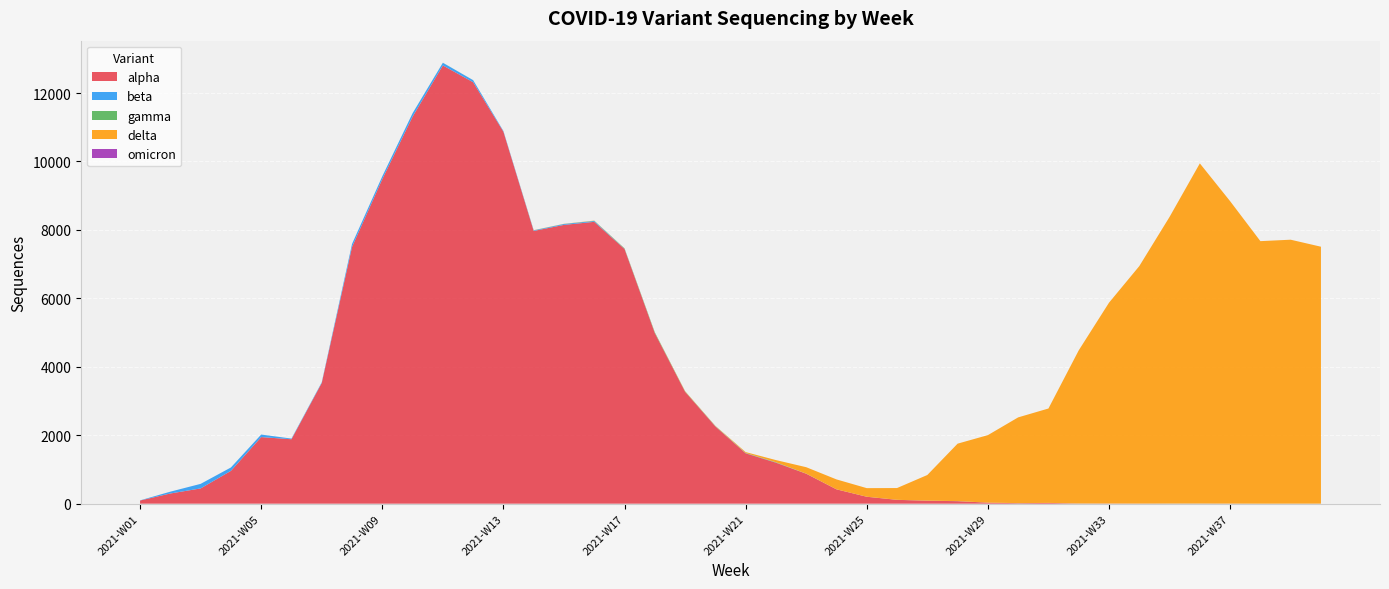

Reading left to right, list all the values displayed in this chart.

alpha: 2021-W01=93	2021-W02=298	2021-W03=446	2021-W04=959	2021-W05=1946	2021-W06=1883	2021-W07=3527	2021-W08=7502	2021-W09=9485	2021-W10=11310	2021-W11=12807	2021-W12=12316	2021-W13=10871	2021-W14=7970	2021-W15=8147	2021-W16=8236	2021-W17=7442	2021-W18=4984	2021-W19=3270	2021-W20=2257	2021-W21=1472	2021-W22=1198	2021-W23=875	2021-W24=419	2021-W25=202	2021-W26=112	2021-W27=87	2021-W28=73	2021-W29=30	2021-W30=14	2021-W31=22	2021-W32=4	2021-W33=5	2021-W34=3	2021-W35=2	2021-W36=3	2021-W37=2	2021-W38=0	2021-W39=1	2021-W40=1
beta: 2021-W01=4	2021-W02=53	2021-W03=133	2021-W04=99	2021-W05=74	2021-W06=19	2021-W07=20	2021-W08=87	2021-W09=82	2021-W10=99	2021-W11=77	2021-W12=60	2021-W13=19	2021-W14=17	2021-W15=26	2021-W16=24	2021-W17=6	2021-W18=1	2021-W19=0	2021-W20=5	2021-W21=3	2021-W22=4	2021-W23=0	2021-W24=0	2021-W25=0	2021-W26=0	2021-W27=0	2021-W28=1	2021-W29=0	2021-W30=0	2021-W31=0	2021-W32=1	2021-W33=0	2021-W34=0	2021-W35=1	2021-W36=0	2021-W37=0	2021-W38=0	2021-W39=0	2021-W40=0
gamma: 2021-W01=0	2021-W02=0	2021-W03=0	2021-W04=0	2021-W05=0	2021-W06=0	2021-W07=0	2021-W08=0	2021-W09=0	2021-W10=1	2021-W11=2	2021-W12=1	2021-W13=0	2021-W14=1	2021-W15=2	2021-W16=6	2021-W17=12	2021-W18=22	2021-W19=10	2021-W20=5	2021-W21=8	2021-W22=9	2021-W23=3	2021-W24=0	2021-W25=1	2021-W26=1	2021-W27=2	2021-W28=1	2021-W29=1	2021-W30=3	2021-W31=1	2021-W32=1	2021-W33=0	2021-W34=0	2021-W35=1	2021-W36=2	2021-W37=0	2021-W38=0	2021-W39=0	2021-W40=0
delta: 2021-W01=0	2021-W02=0	2021-W03=0	2021-W04=0	2021-W05=0	2021-W06=0	2021-W07=0	2021-W08=0	2021-W09=0	2021-W10=0	2021-W11=0	2021-W12=0	2021-W13=0	2021-W14=5	2021-W15=4	2021-W16=6	2021-W17=3	2021-W18=3	2021-W19=9	2021-W20=8	2021-W21=25	2021-W22=63	2021-W23=188	2021-W24=290	2021-W25=251	2021-W26=344	2021-W27=749	2021-W28=1679	2021-W29=1972	2021-W30=2505	2021-W31=2758	2021-W32=4474	2021-W33=5868	2021-W34=6939	2021-W35=8376	2021-W36=9939	2021-W37=8838	2021-W38=7672	2021-W39=7713	2021-W40=7508
omicron: 2021-W01=0	2021-W02=0	2021-W03=0	2021-W04=0	2021-W05=0	2021-W06=0	2021-W07=0	2021-W08=0	2021-W09=0	2021-W10=0	2021-W11=0	2021-W12=0	2021-W13=0	2021-W14=0	2021-W15=0	2021-W16=0	2021-W17=0	2021-W18=0	2021-W19=0	2021-W20=0	2021-W21=0	2021-W22=0	2021-W23=0	2021-W24=0	2021-W25=0	2021-W26=0	2021-W27=0	2021-W28=0	2021-W29=0	2021-W30=0	2021-W31=0	2021-W32=0	2021-W33=0	2021-W34=0	2021-W35=0	2021-W36=0	2021-W37=0	2021-W38=0	2021-W39=0	2021-W40=0